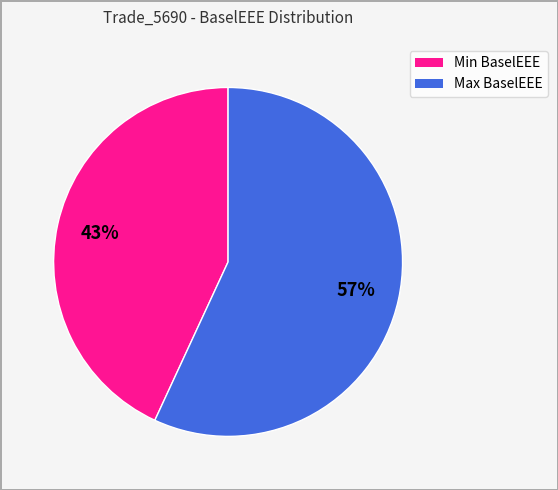

Does any single category account for the majority?

Yes